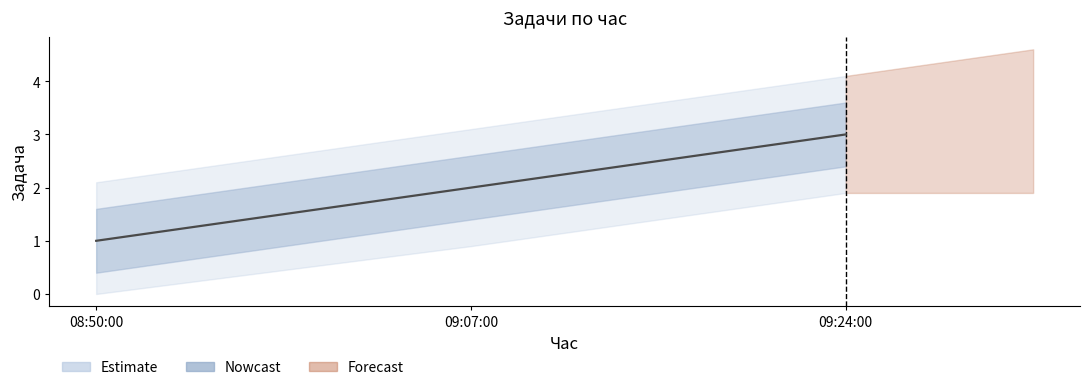

Reading right to left, extract all data points from this chart.

09:24:00=3	09:07:00=2	08:50:00=1